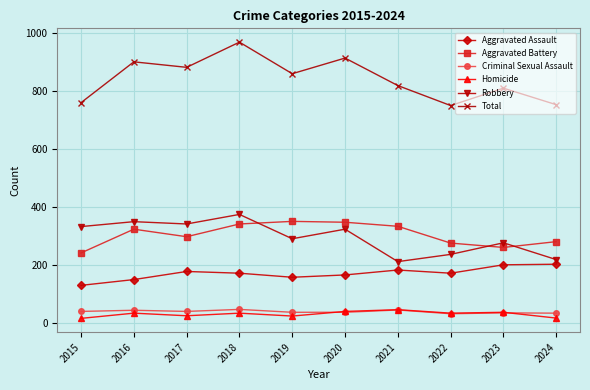

What is the minimum value for Total?

751